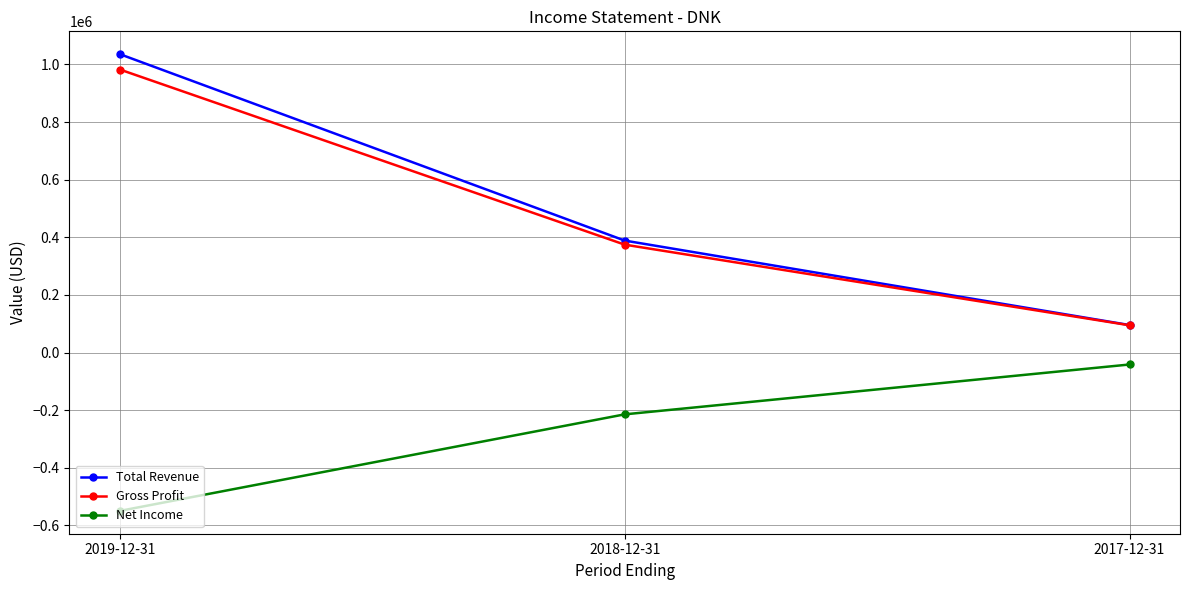

What is the label of the 1st point from the left?

2019-12-31